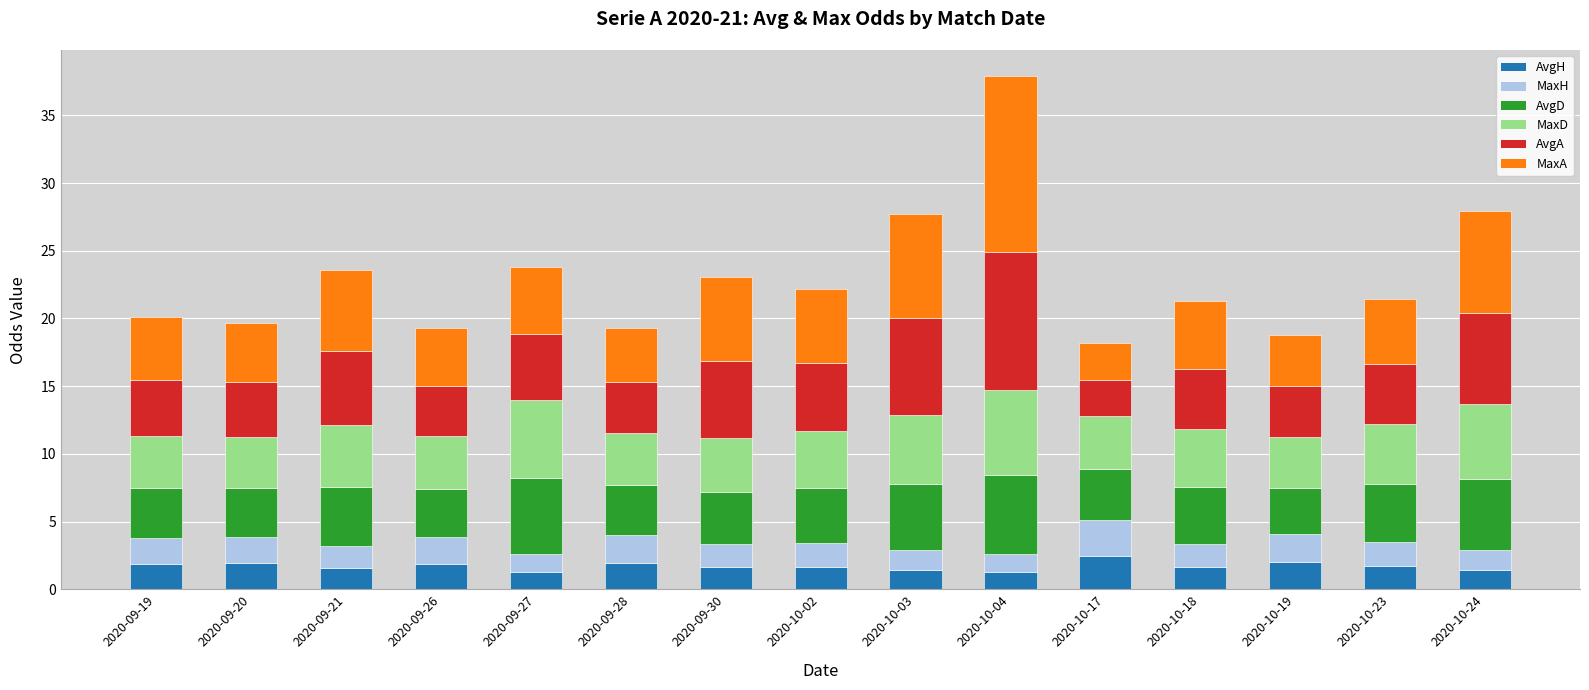

What is the total value across all series at 2020-10-19?

18.8